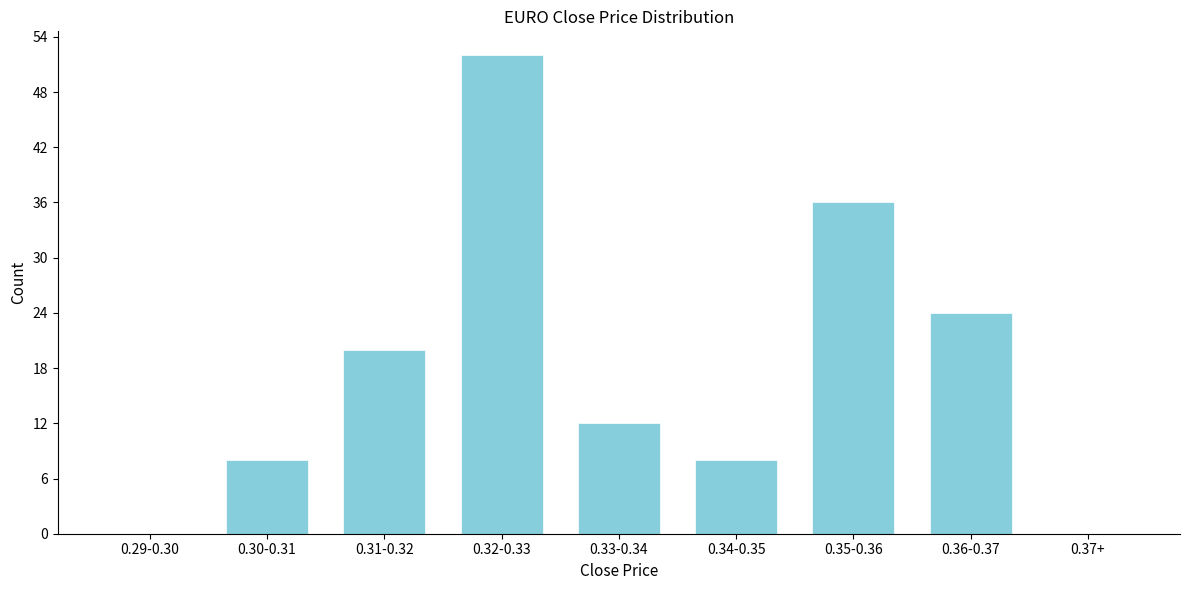

Reading left to right, list all the values displayed in this chart.

0.29-0.30=0	0.30-0.31=8	0.31-0.32=20	0.32-0.33=52	0.33-0.34=12	0.34-0.35=8	0.35-0.36=36	0.36-0.37=24	0.37+=0